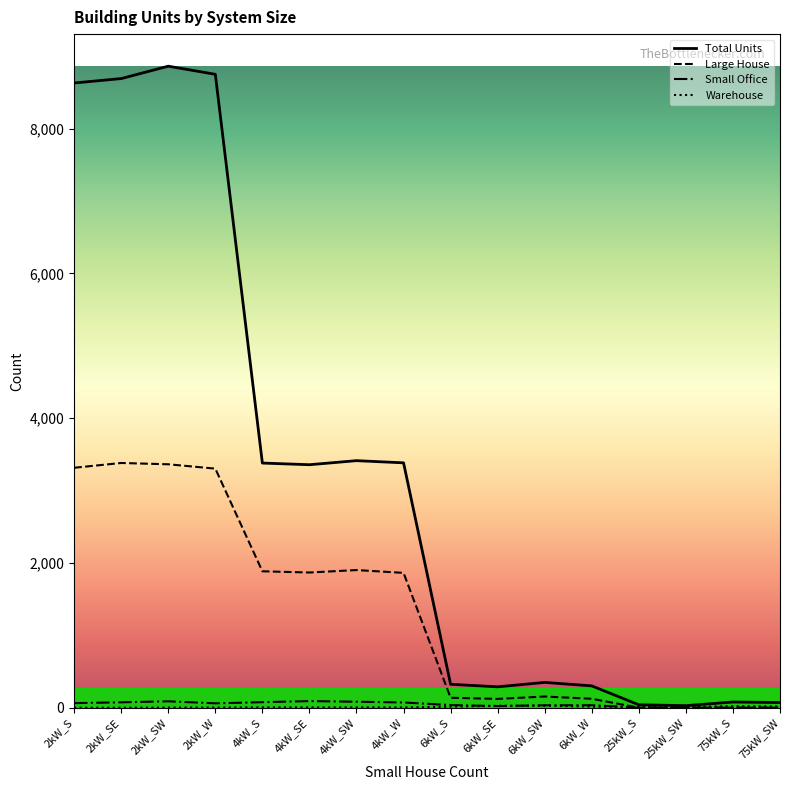

How many lines are shown in the chart?

4